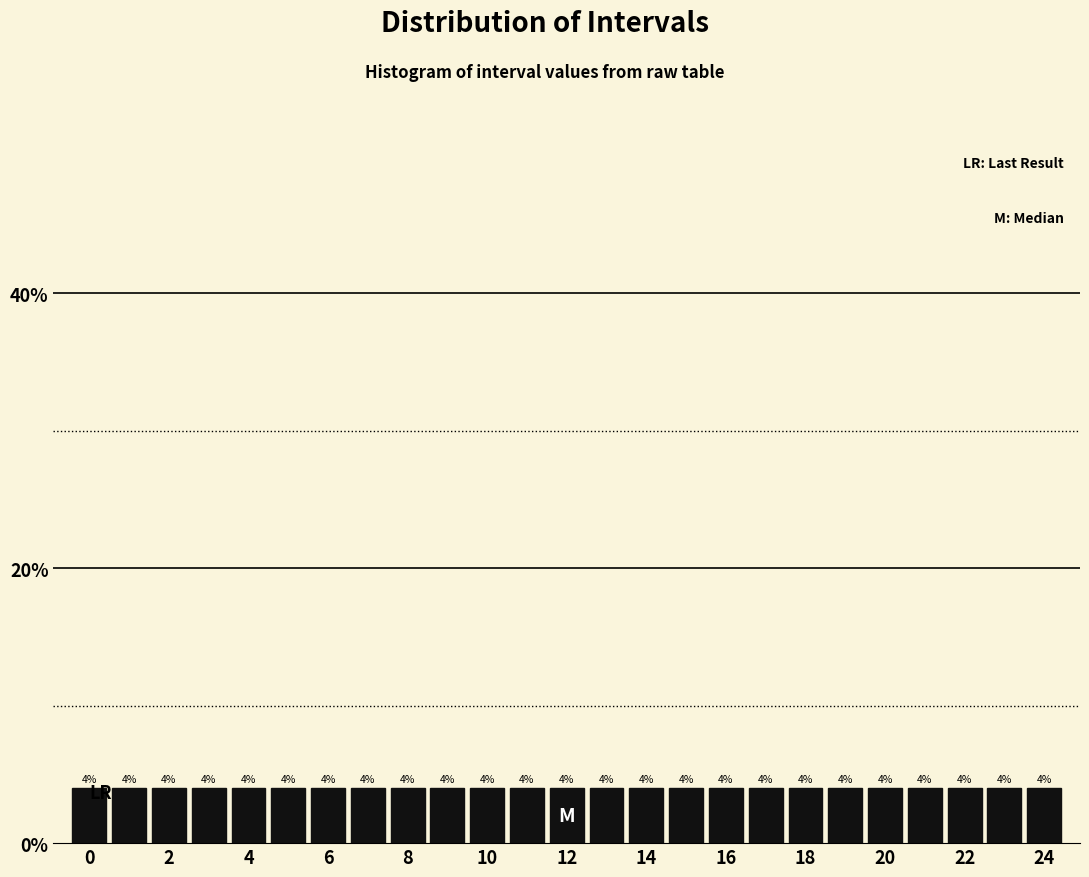

Reading left to right, list every bar in this chart as the range it spans on the x-axis followed by its height. The bar edges are not printed on the chart, so give them approximately, as read against the axis.

-0.5 to 0.5: 4
0.5 to 1.5: 4
1.5 to 2.5: 4
2.5 to 3.5: 4
3.5 to 4.5: 4
4.5 to 5.5: 4
5.5 to 6.5: 4
6.5 to 7.5: 4
7.5 to 8.5: 4
8.5 to 9.5: 4
9.5 to 10.5: 4
10.5 to 11.5: 4
11.5 to 12.5: 4
12.5 to 13.5: 4
13.5 to 14.5: 4
14.5 to 15.5: 4
15.5 to 16.5: 4
16.5 to 17.5: 4
17.5 to 18.5: 4
18.5 to 19.5: 4
19.5 to 20.5: 4
20.5 to 21.5: 4
21.5 to 22.5: 4
22.5 to 23.5: 4
23.5 to 24.5: 4